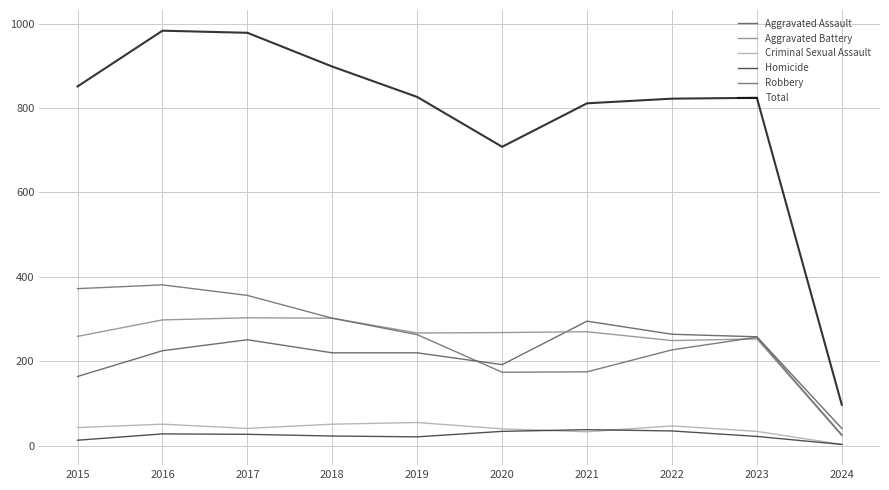

Does the chart have visible grid lines?

Yes